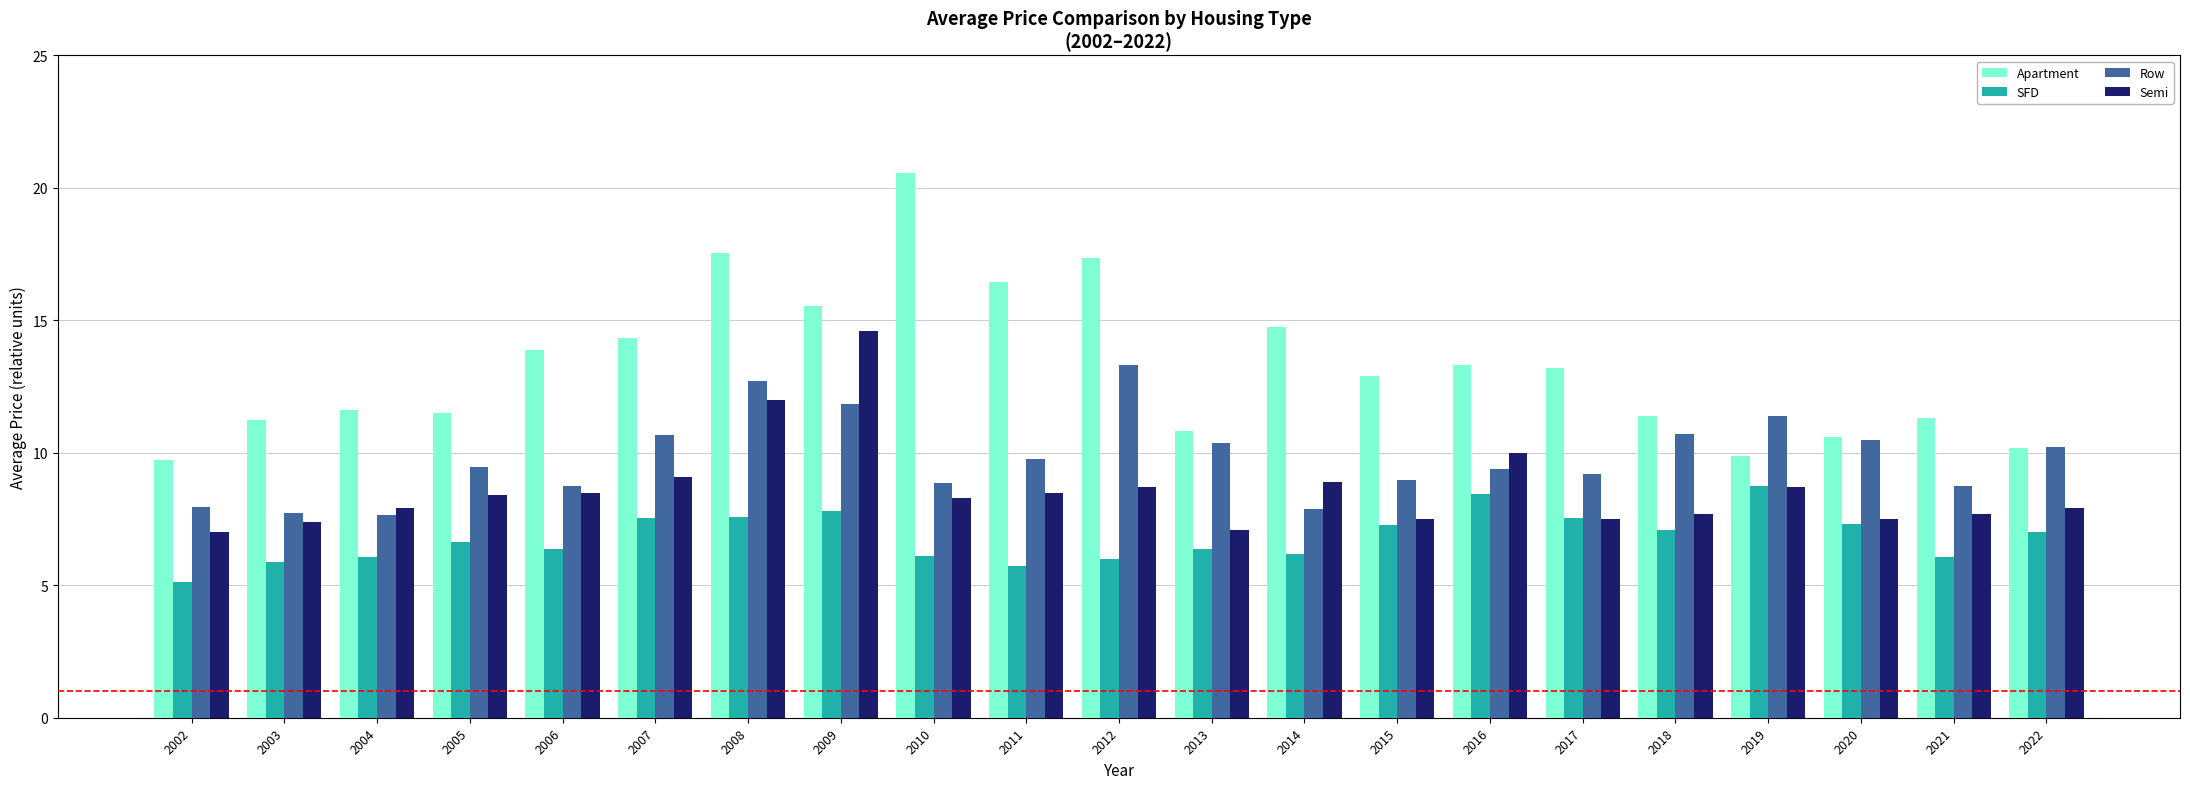

True or false: Apartment has a value of 14.7 at 2014.

True